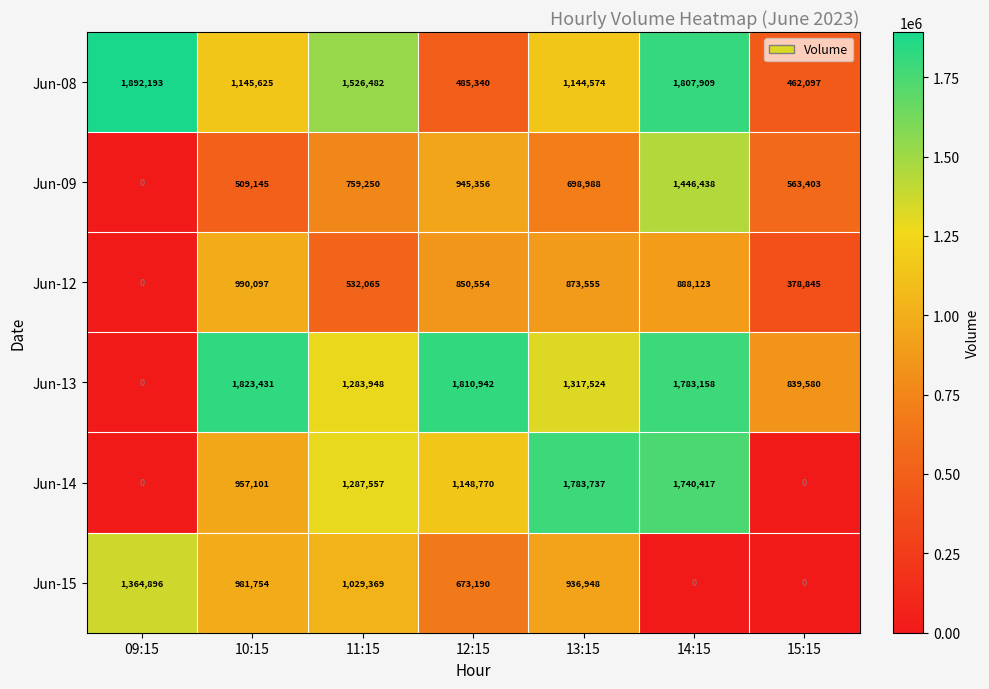

What is the approximate value of Jun-15 at 13:15, to the nearest 10?

936950